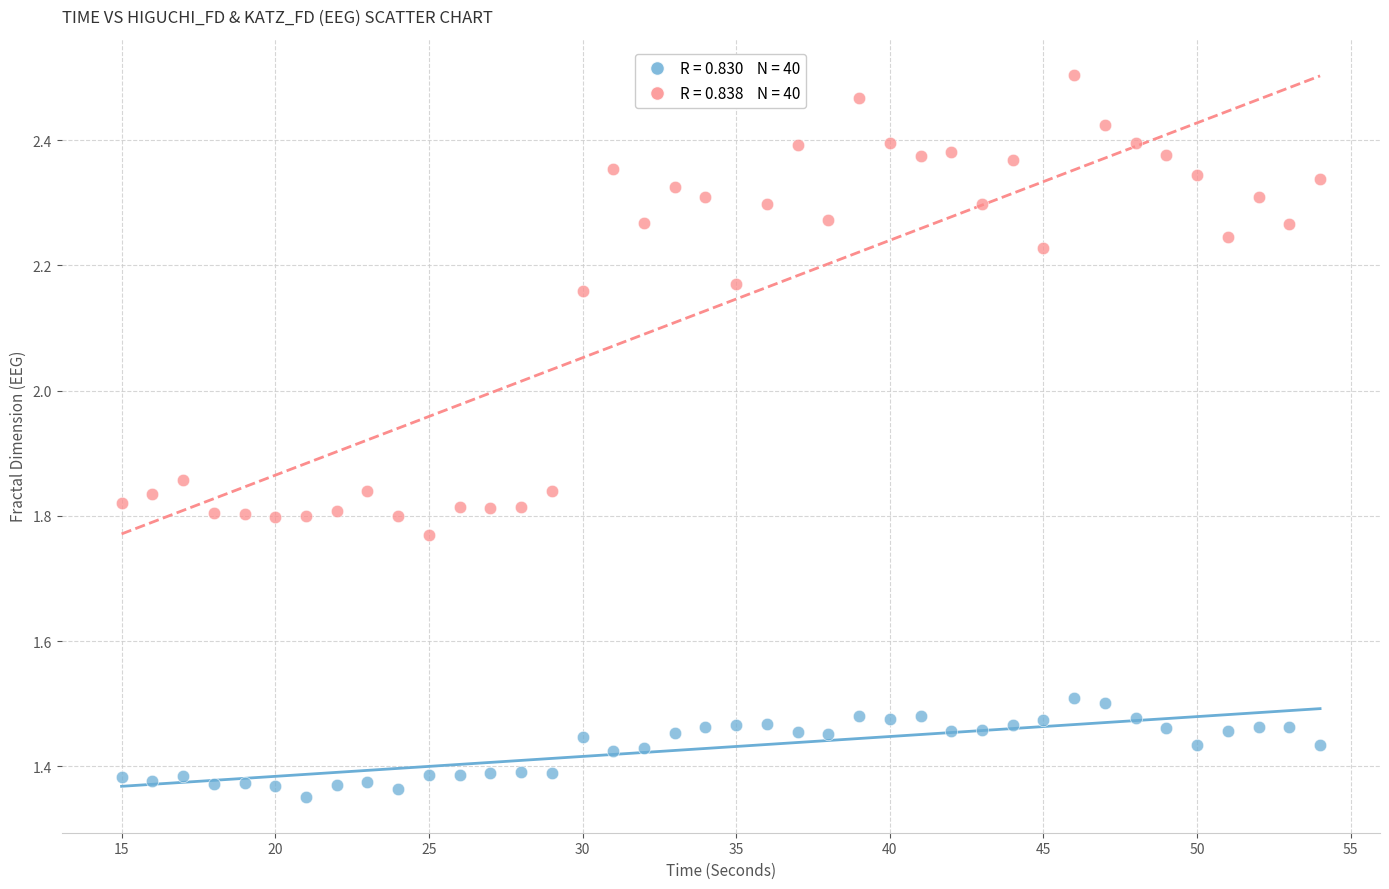

Across all data points, what is the range of Y values (max minus min)?

1.2